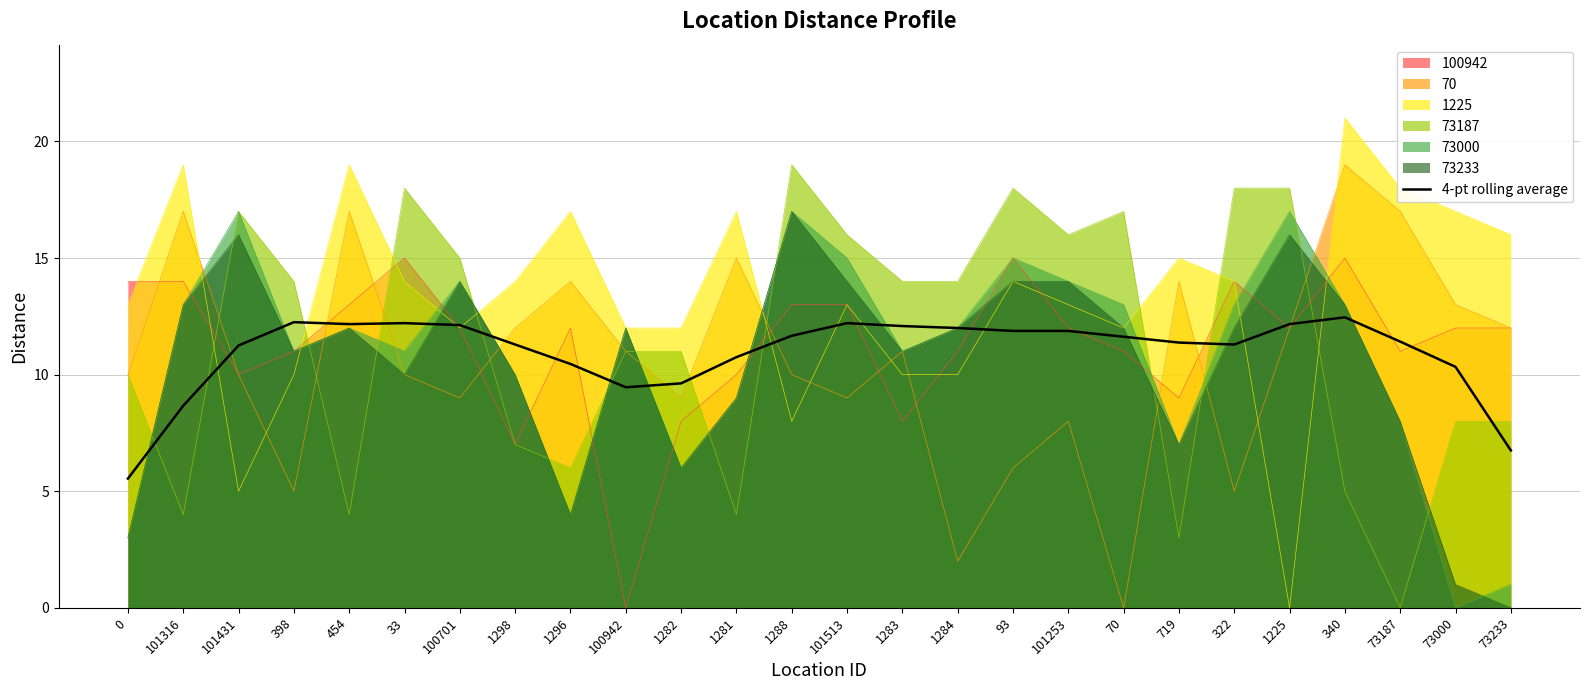

Reading left to right, extract all data points from this chart.

0=5.5	101316=8.7	101431=11.3	398=12.3	454=12.2	33=12.2	100701=12.1	1298=11.3	1296=10.5	100942=9.5	1282=9.6	1281=10.8	1288=11.7	101513=12.2	1283=12.1	1284=12.0	93=11.9	101253=11.9	70=11.6	719=11.4	322=11.3	1225=12.2	340=12.5	73187=11.4	73000=10.3	73233=6.8